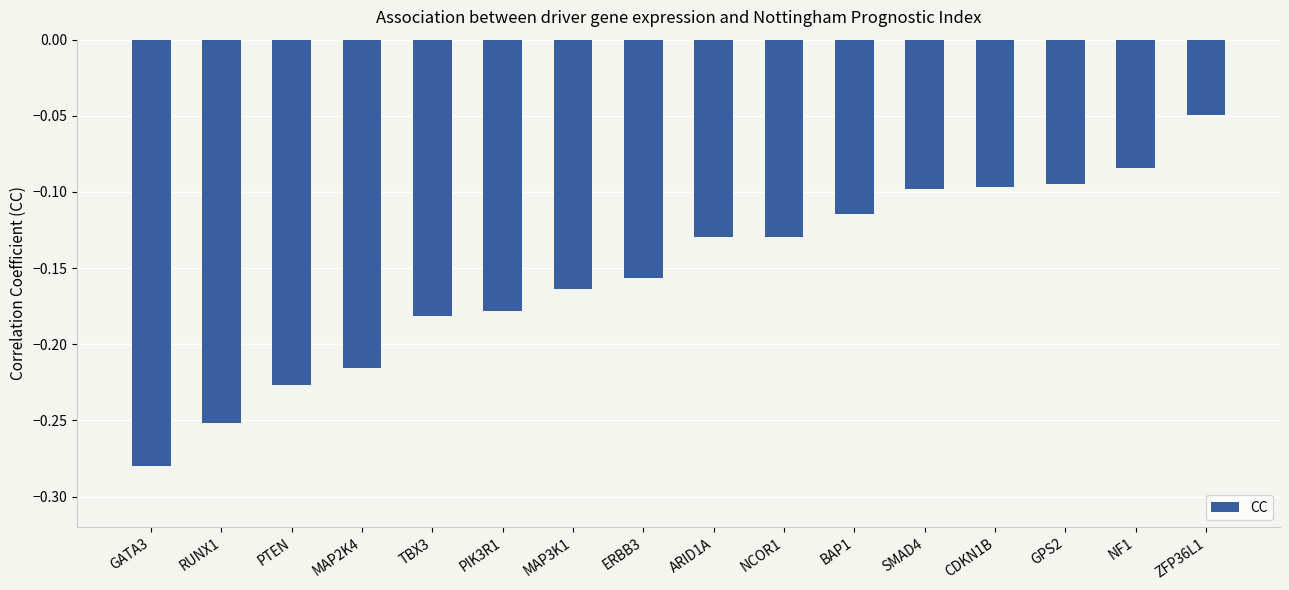

What is the change in value from GATA3 to MAP2K4?

+0.1